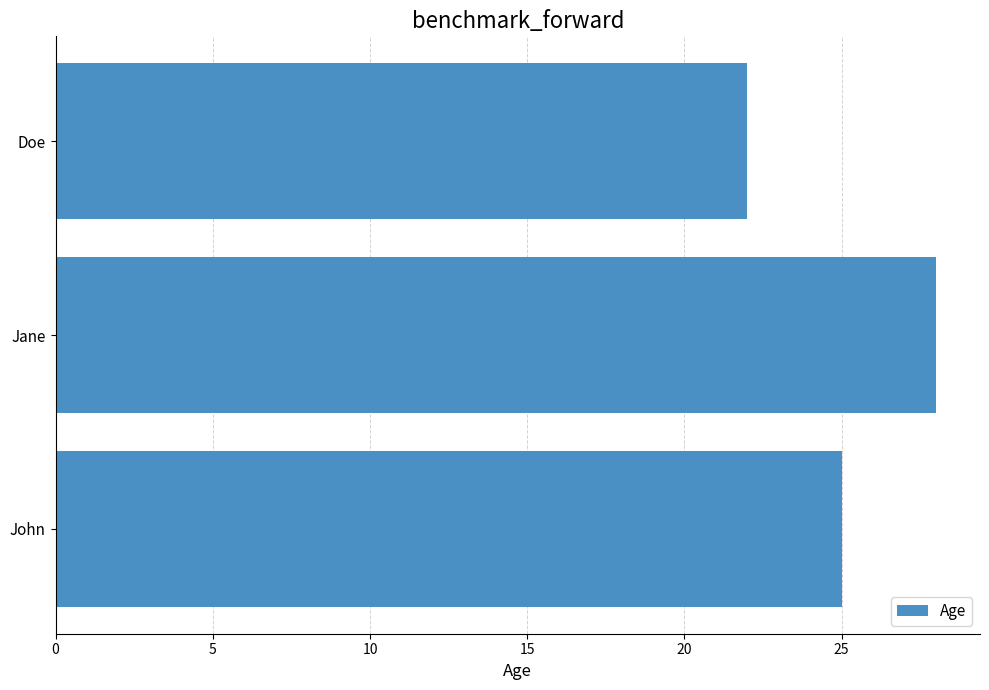

What is the maximum value shown in the chart?

28